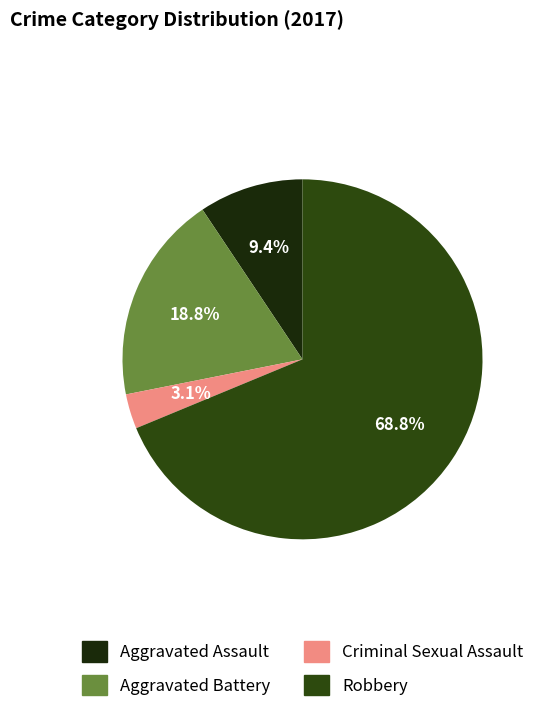

Which slice is the largest?

Robbery